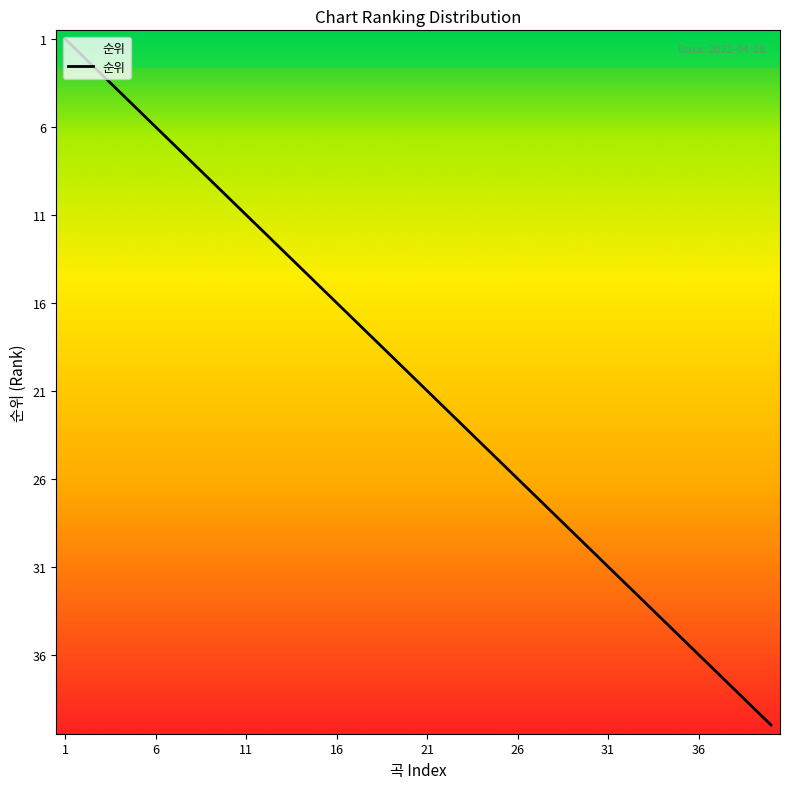

What is the difference between the maximum and minimum values?

39